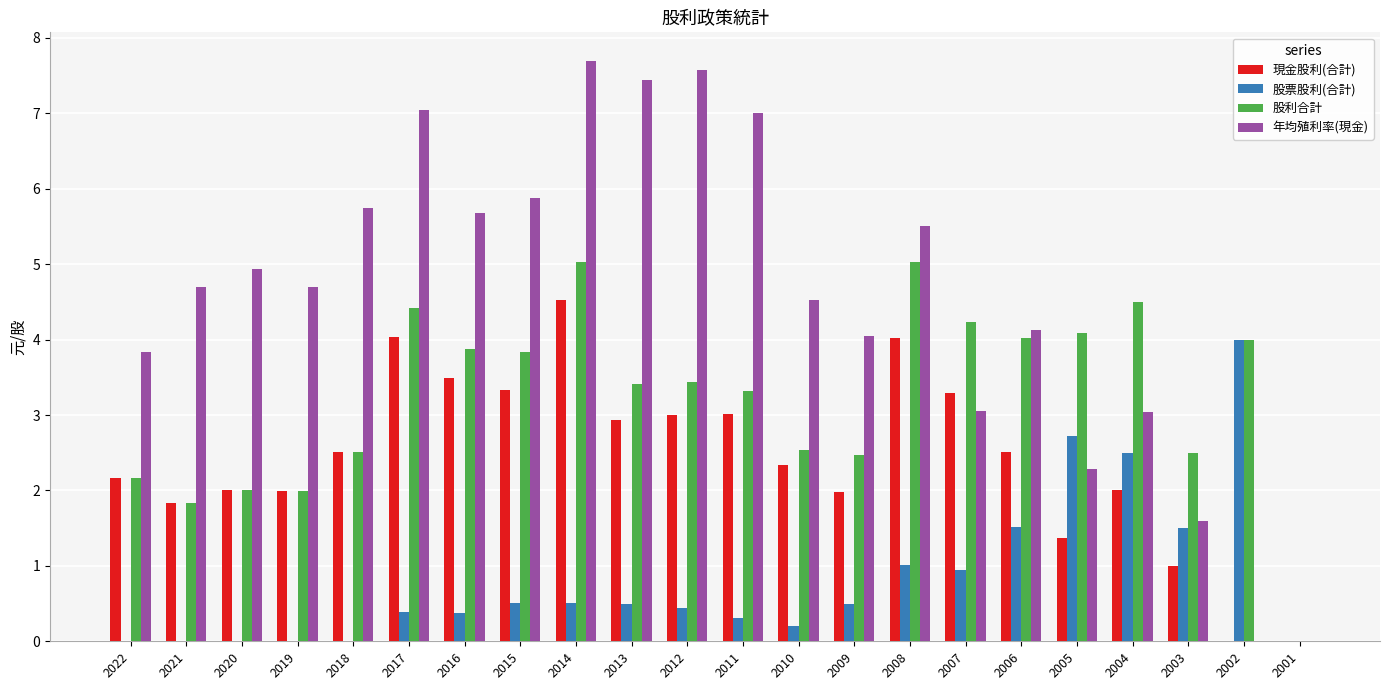

What is the sum of all 股票股利(合計) values?

17.9